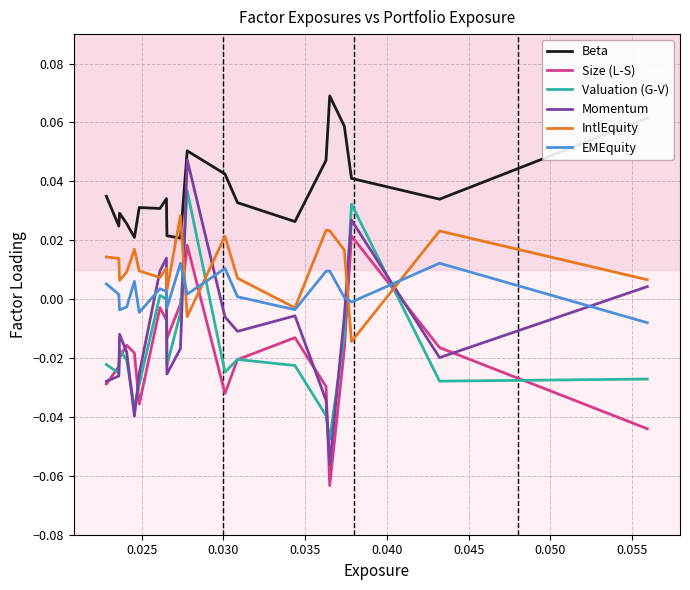

Which series has the largest range (max minus min)?

Momentum